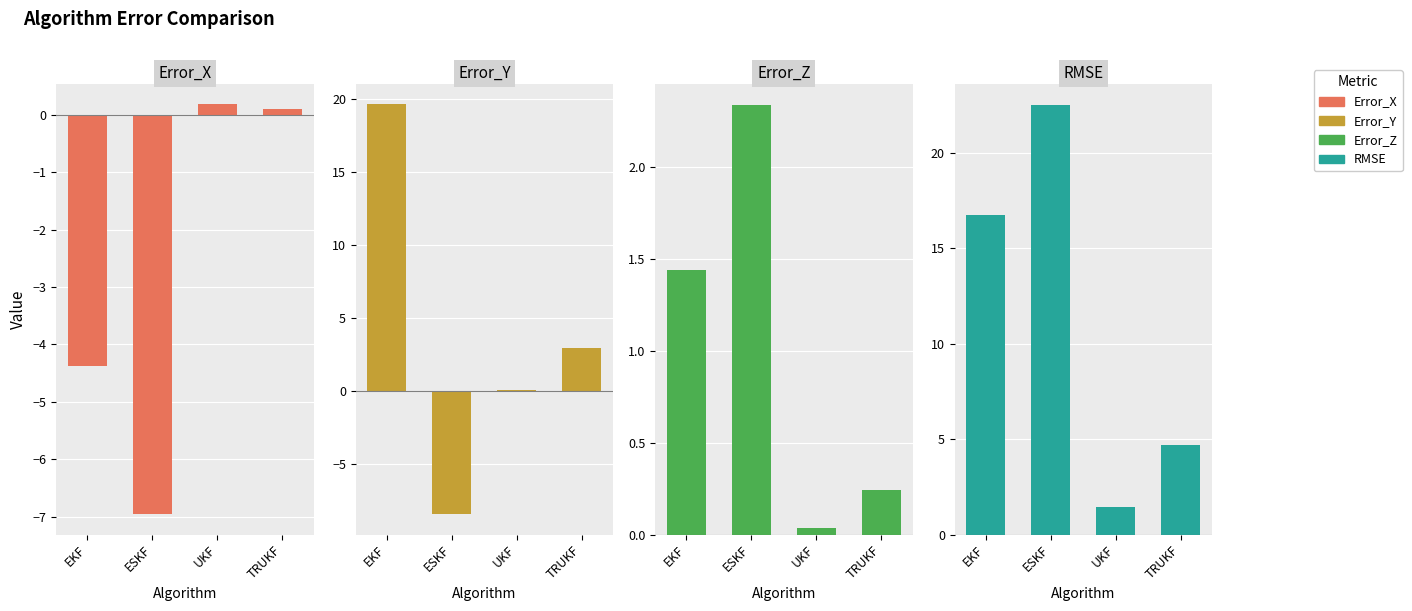

What is the maximum value shown in the chart?

22.5